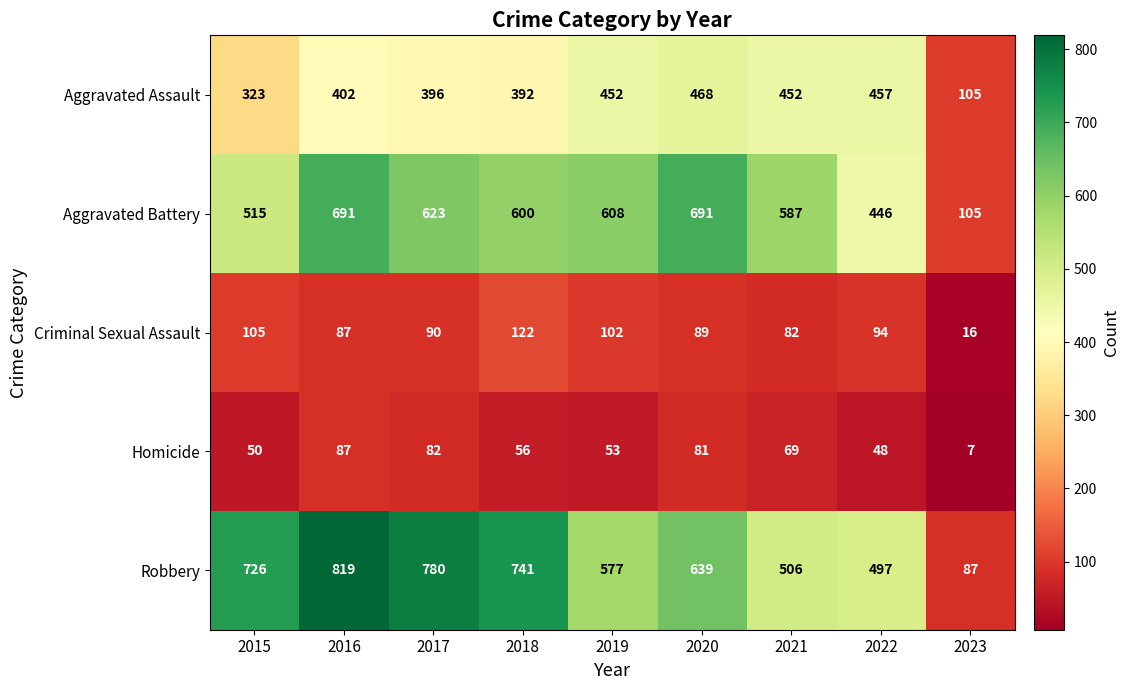

What is the average value of the Aggravated Battery series?

541